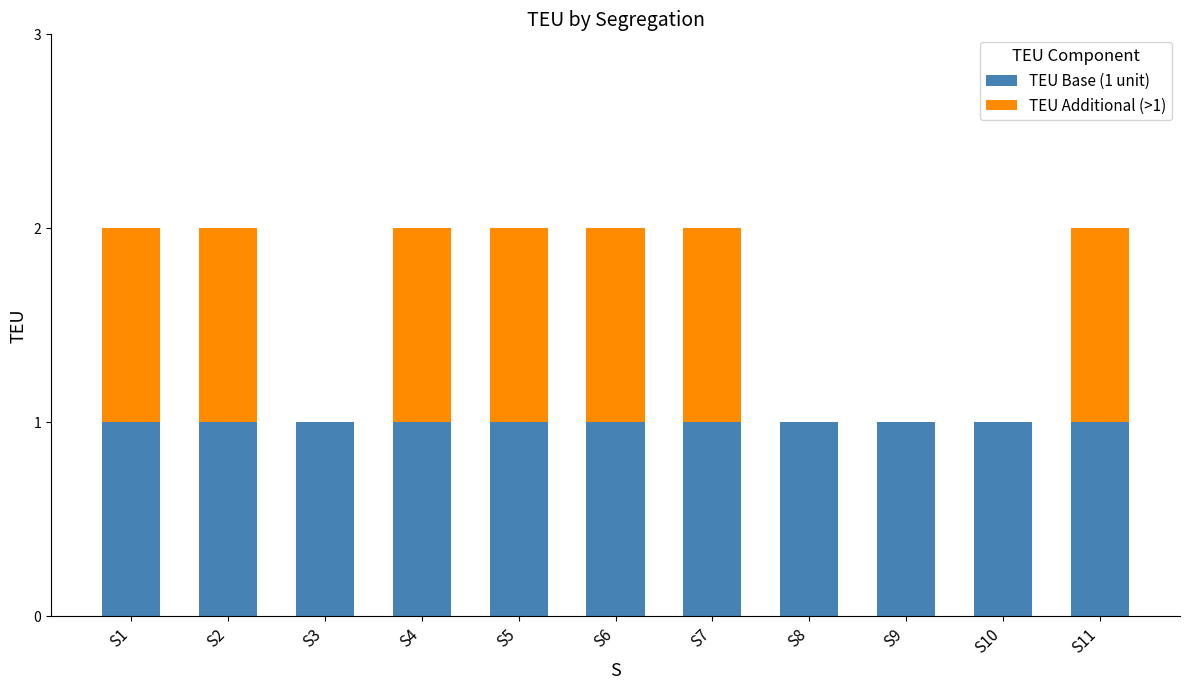

True or false: TEU Base (1 unit) has a value of 1 at S10.

True